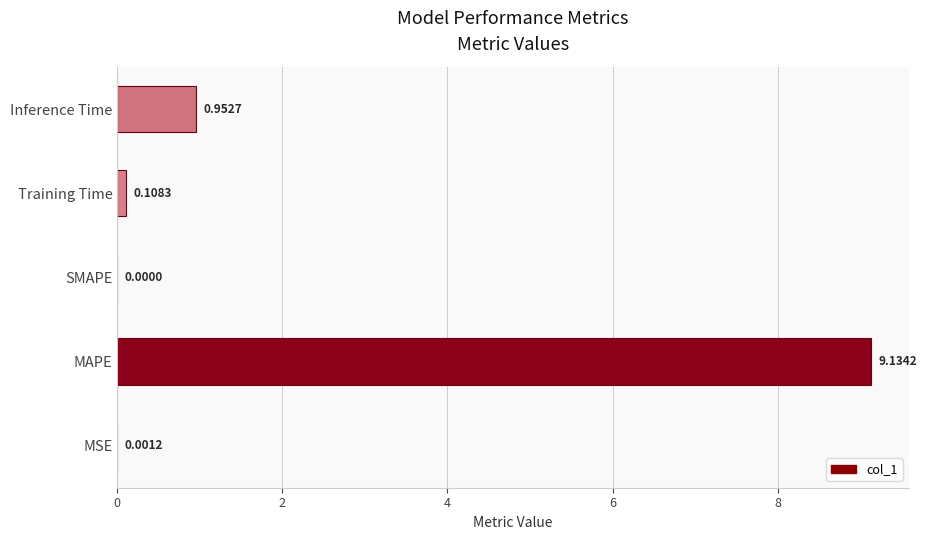

What is the change in value from SMAPE to Inference Time?

+1.0